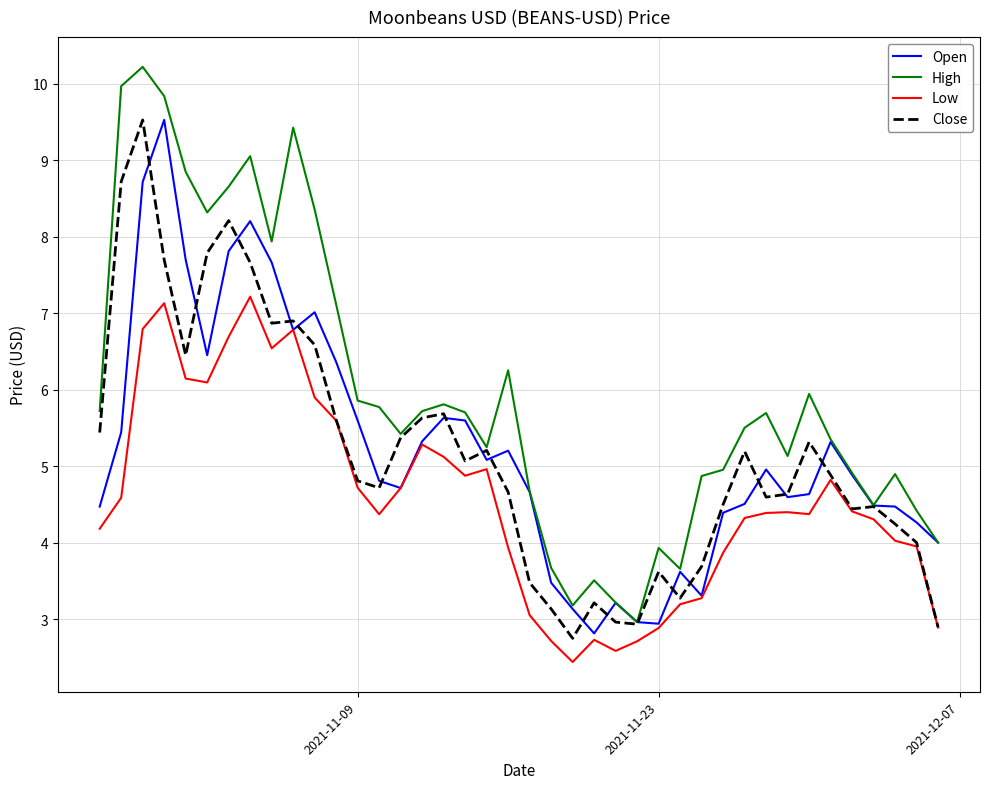

What is the maximum value for Low?

7.2